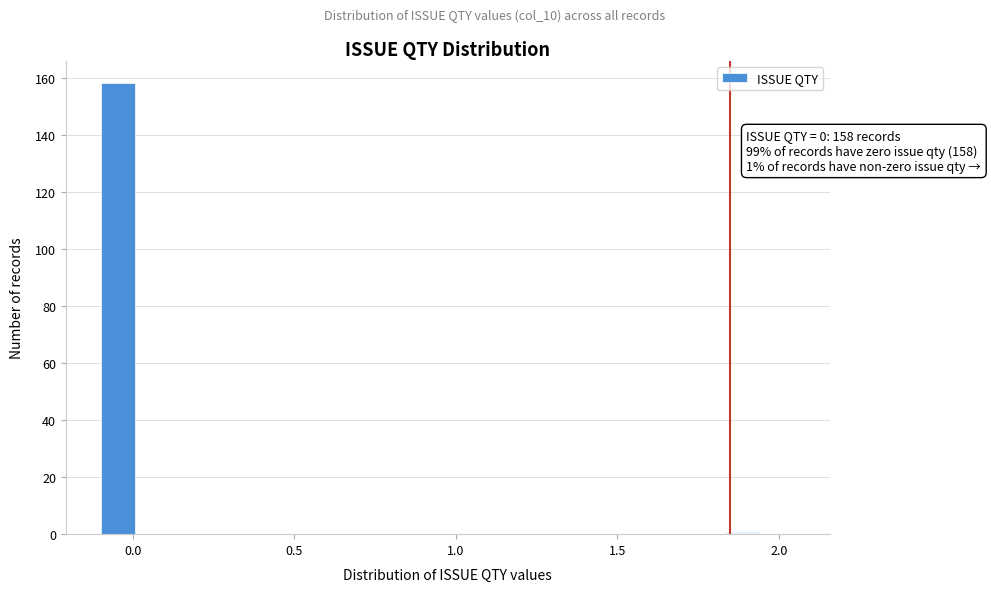

Around what value on the x-axis is the tallest bar? Give the approximate position of its centre, as read against the axis.

-0.05